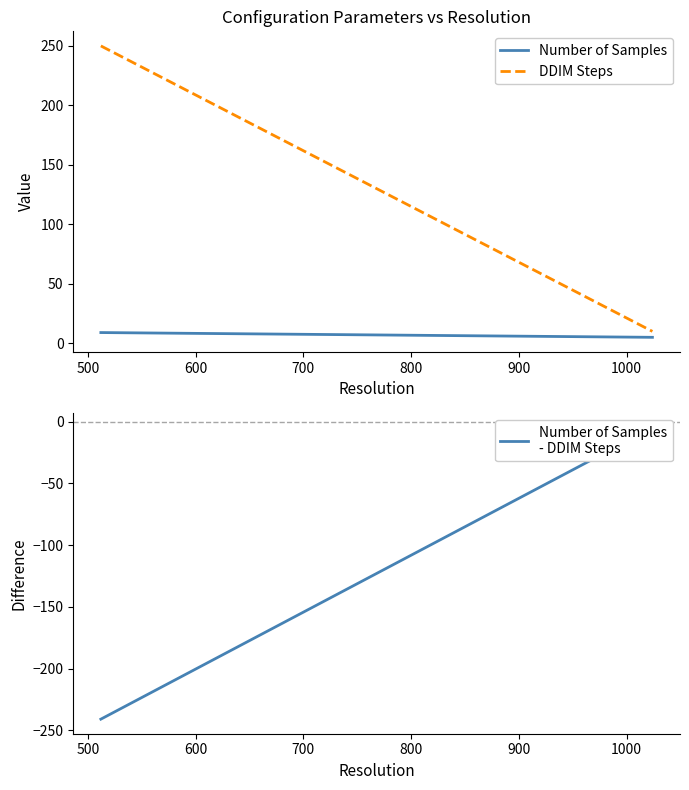

What is the value of the DDIM Steps point at the 1st from the left?

250